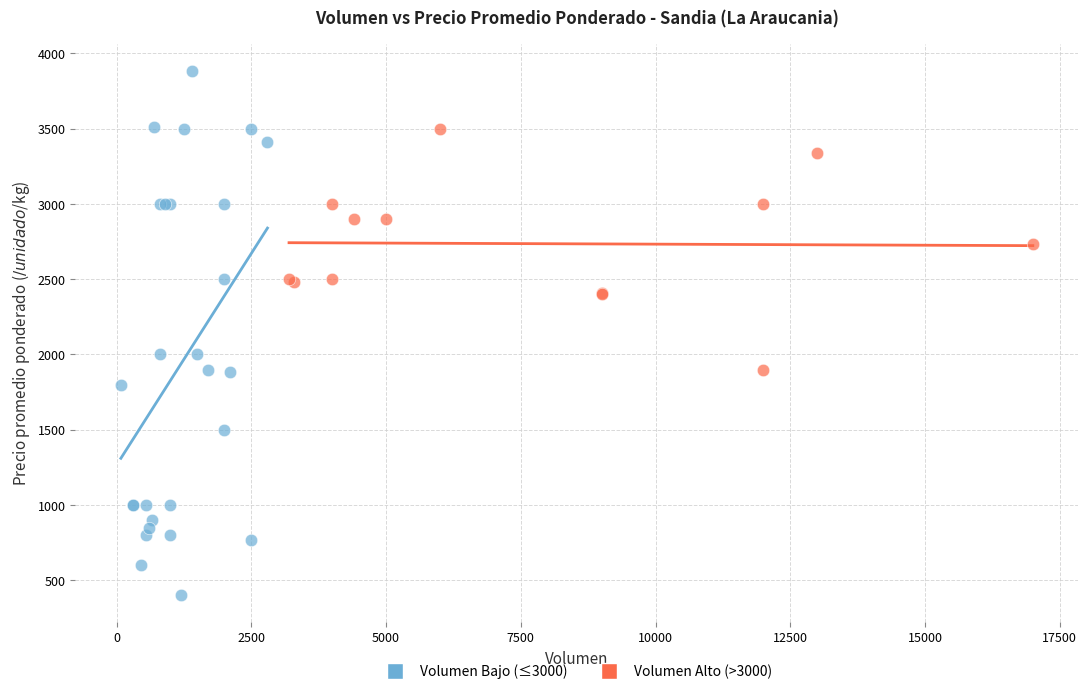

Which series reaches the minimum Y coordinate?

Volumen Bajo (≤3000)